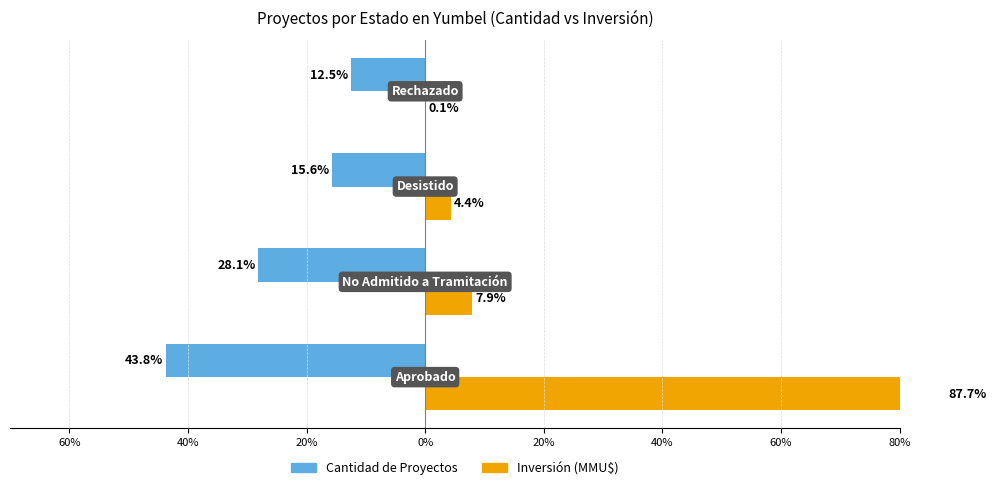

What are all the series names shown in the legend?

Cantidad de Proyectos, Inversión (MMU$)